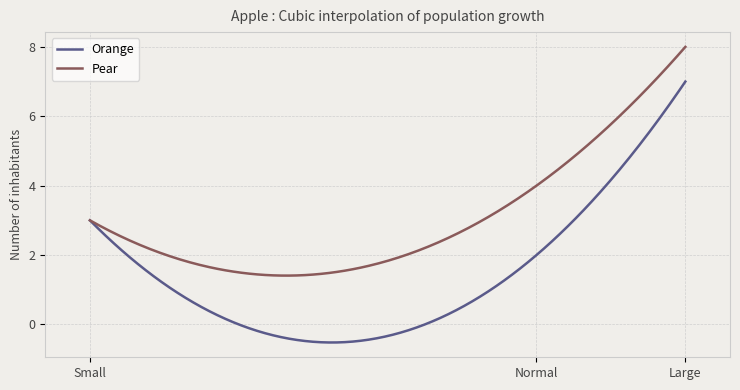

Rank the series by their maximum value, from highest to lowest.

Pear, Orange